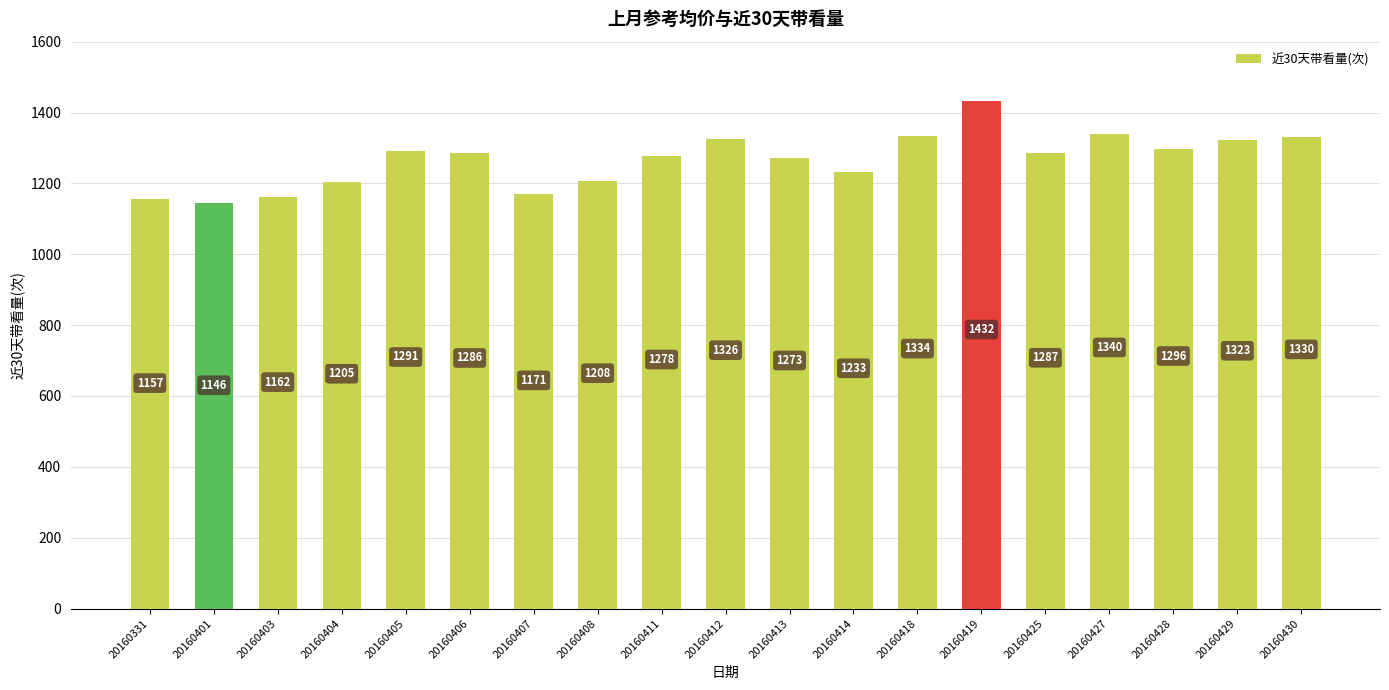

What is the minimum value shown in the chart?

1146